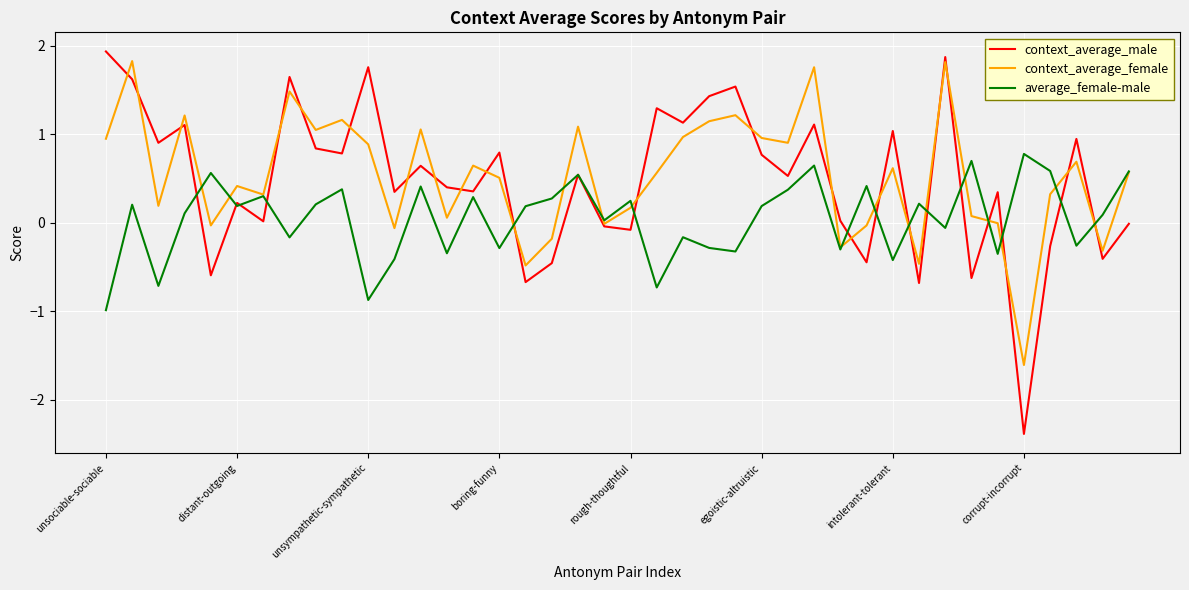

Rank the series by their maximum value, from highest to lowest.

context_average_male, context_average_female, average_female-male